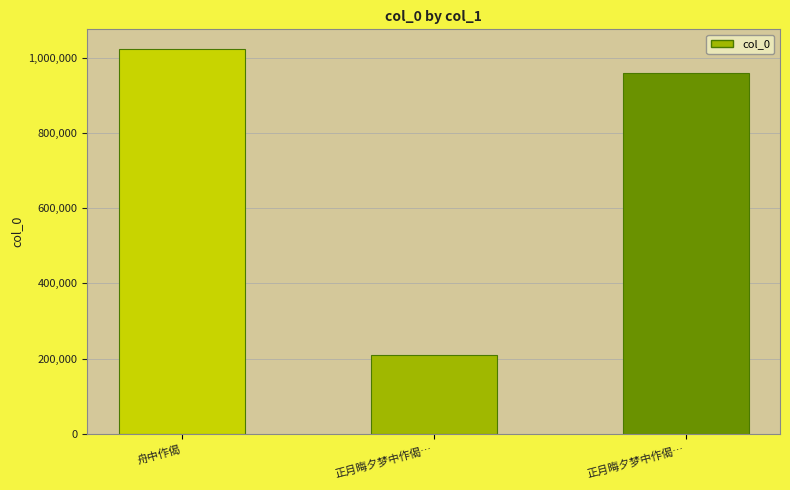

How many distinct data groups are displayed?

1